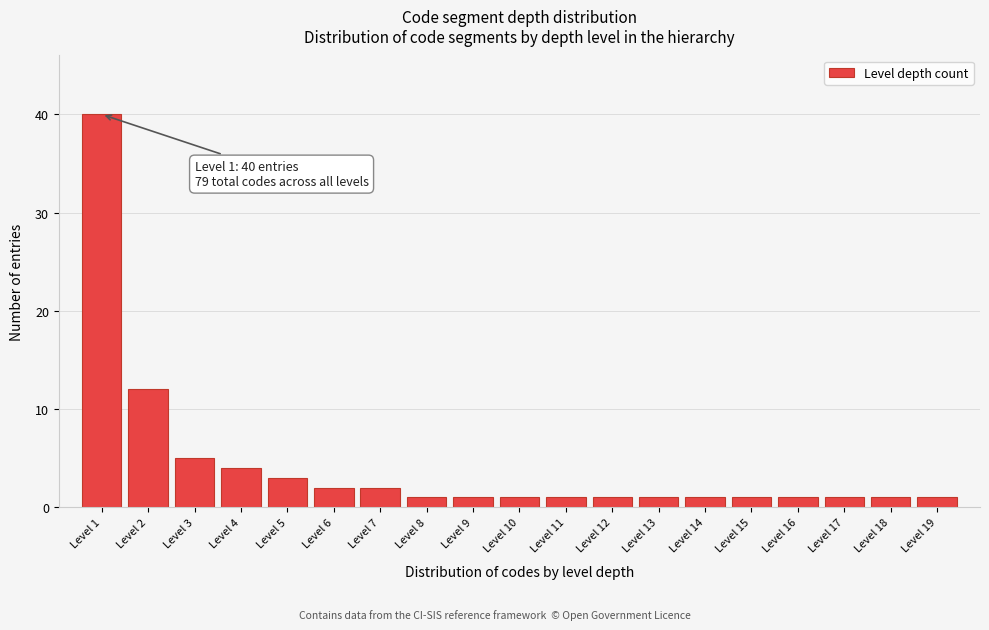

Which range on the x-axis has the tallest bar?

0.5 to 1.5